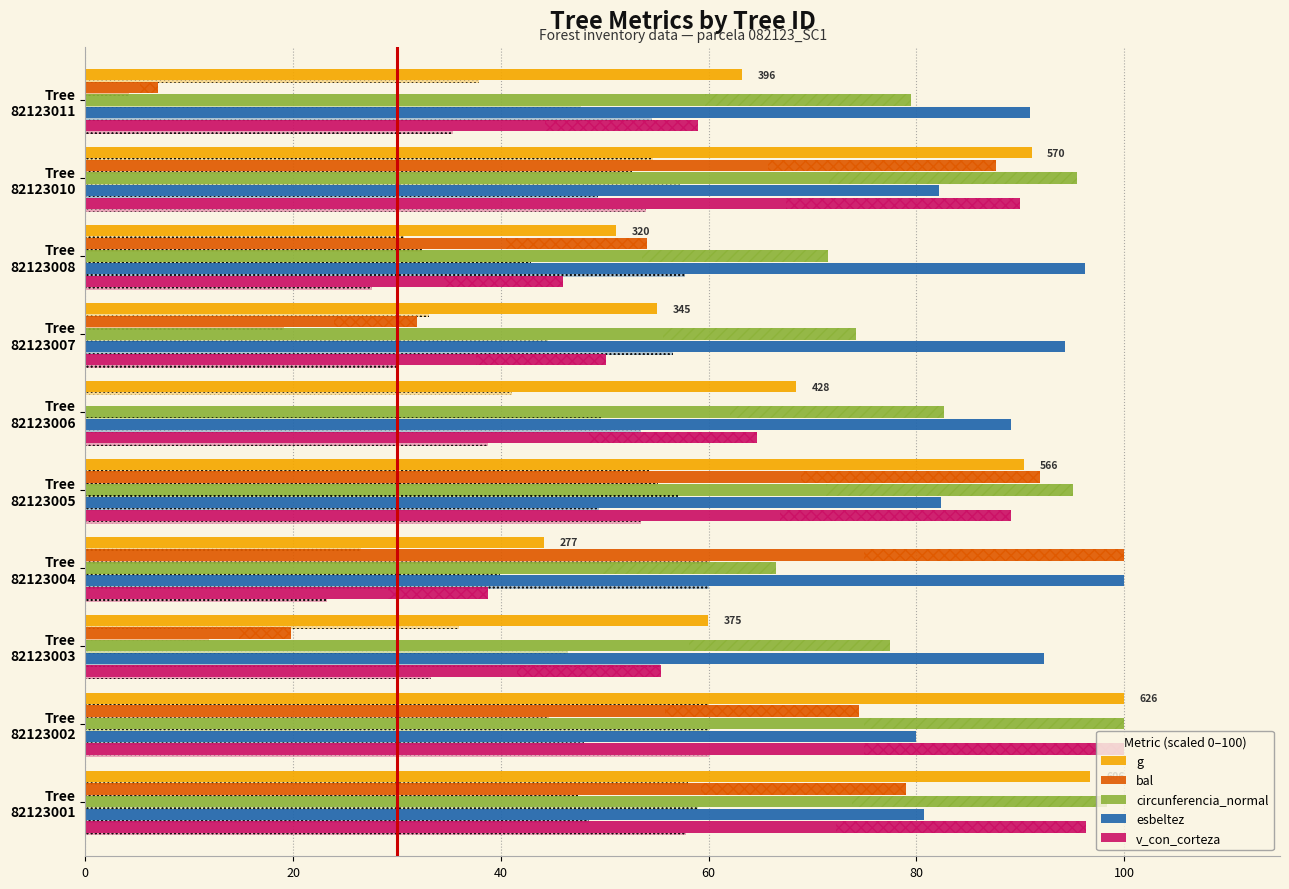

Is the value of circunferencia_normal at Tree 82123001 greater than the value of v_con_corteza at Tree 82123007?

Yes